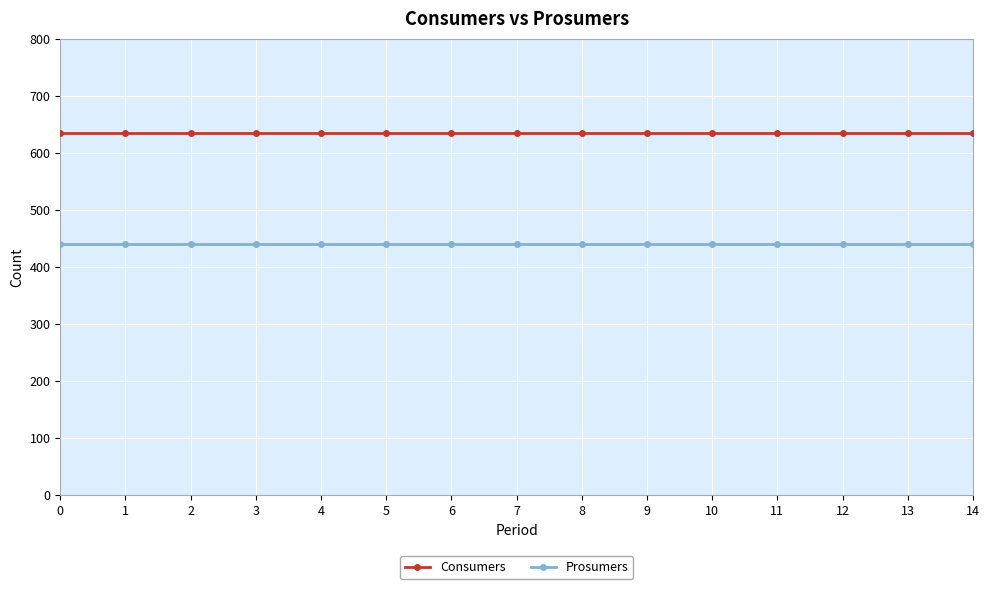

True or false: Prosumers and Consumers cross at least once.

False